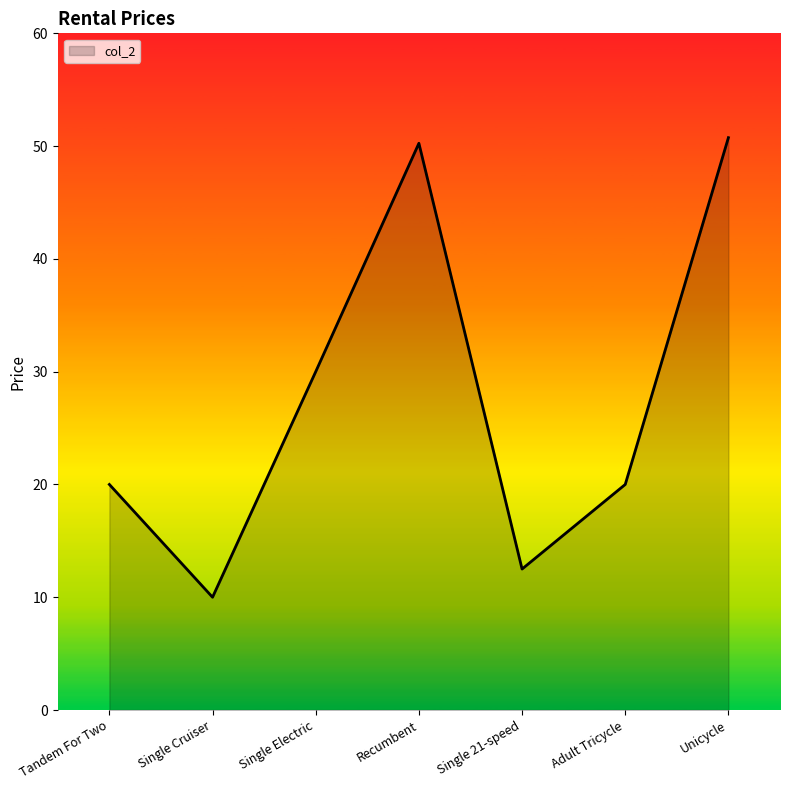

How many lines are shown in the chart?

1